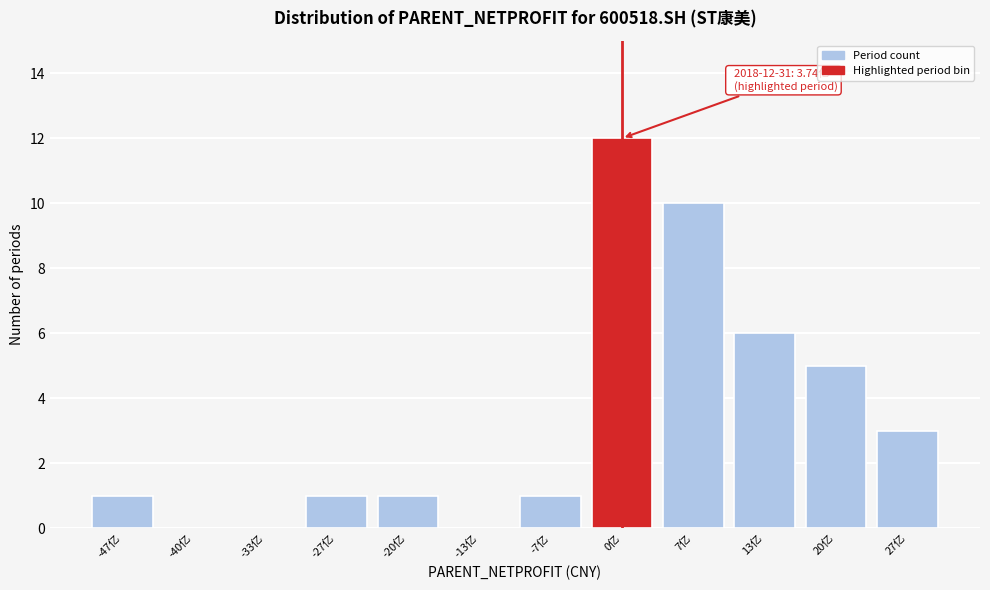

Reading right to left, transcribe all the data shown in this chart.

27亿=3	20亿=5	13亿=6	7亿=10	0亿=12	-7亿=1	-13亿=0	-20亿=1	-27亿=1	-33亿=0	-40亿=0	-47亿=1